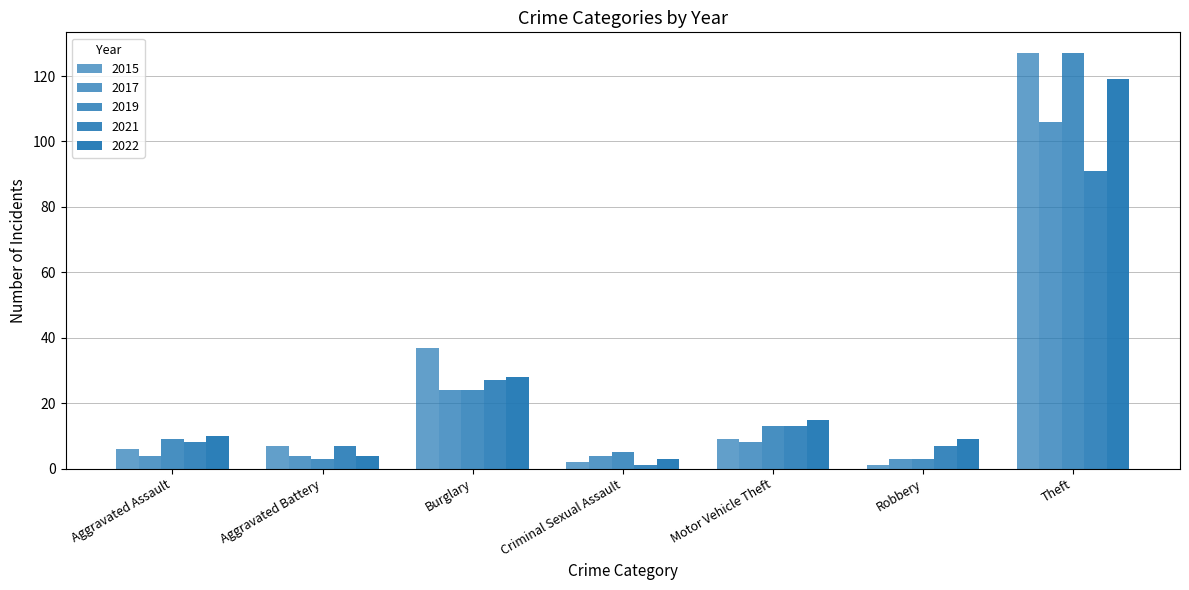

The value of 2021 at Criminal Sexual Assault is 1. True or false?

True